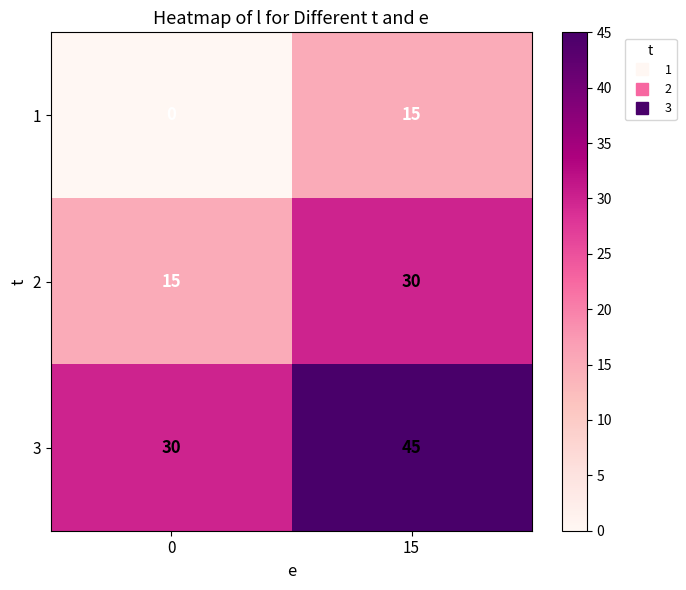

What is the sum of all 2 values?

45